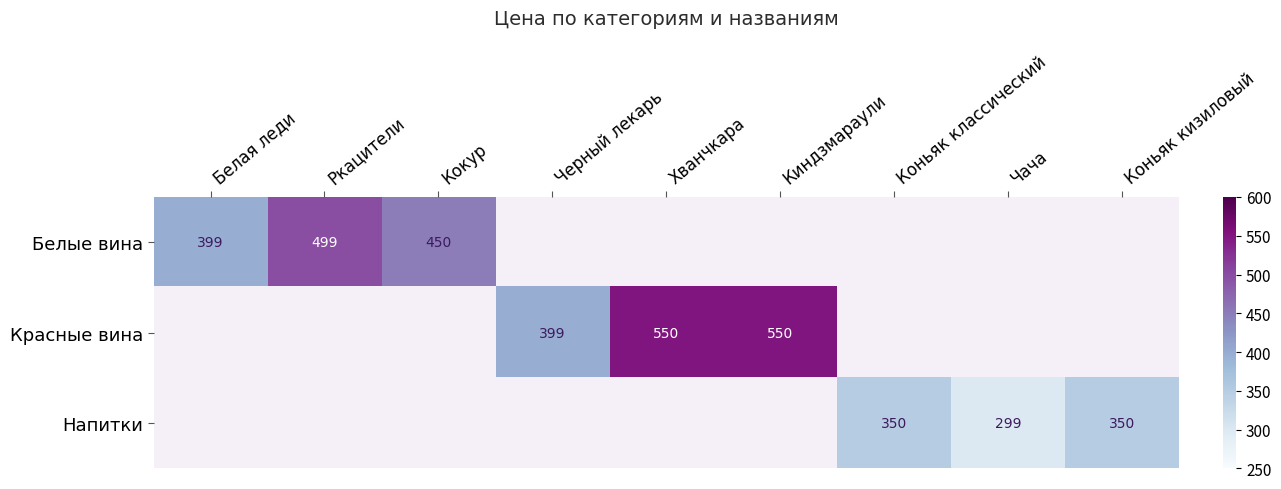

The Белые вина series shows 686 at Белая леди. True or false?

False